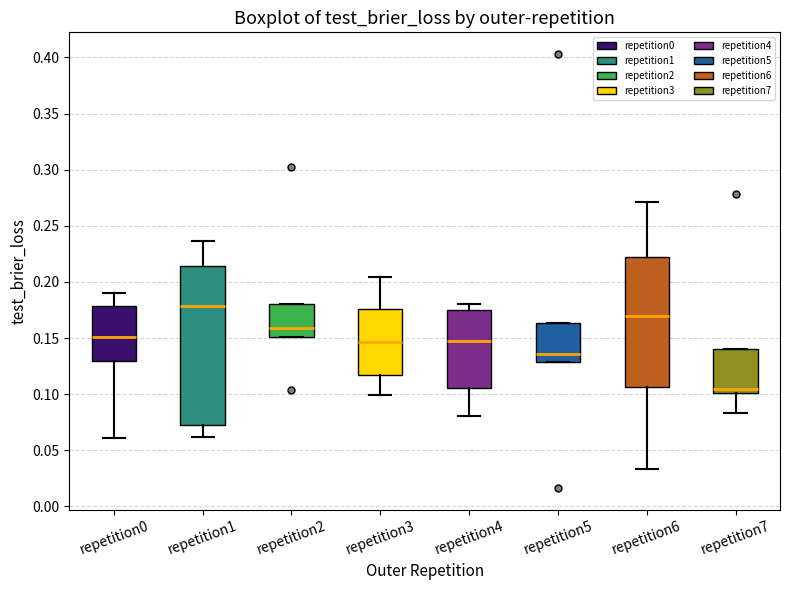

Comparing the boxes themselves (not the whiskers), which one is the tallest?

repetition1